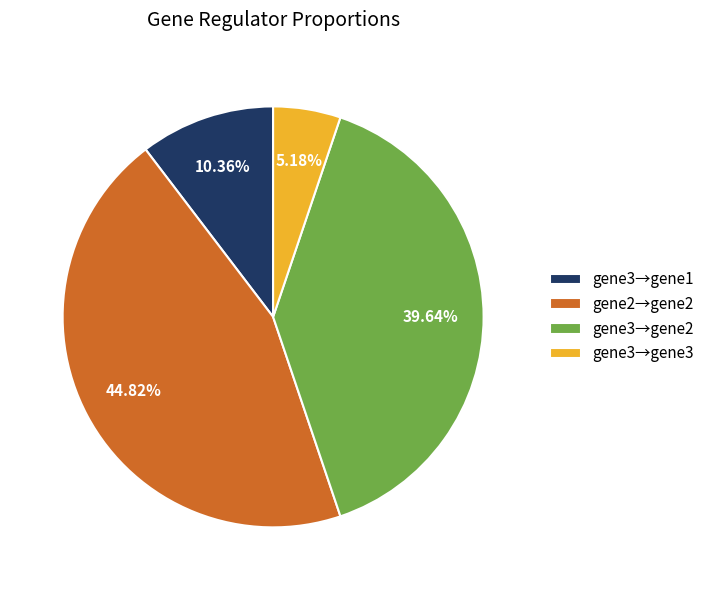

Rank the categories by value from highest to lowest.

gene2→gene2, gene3→gene2, gene3→gene1, gene3→gene3